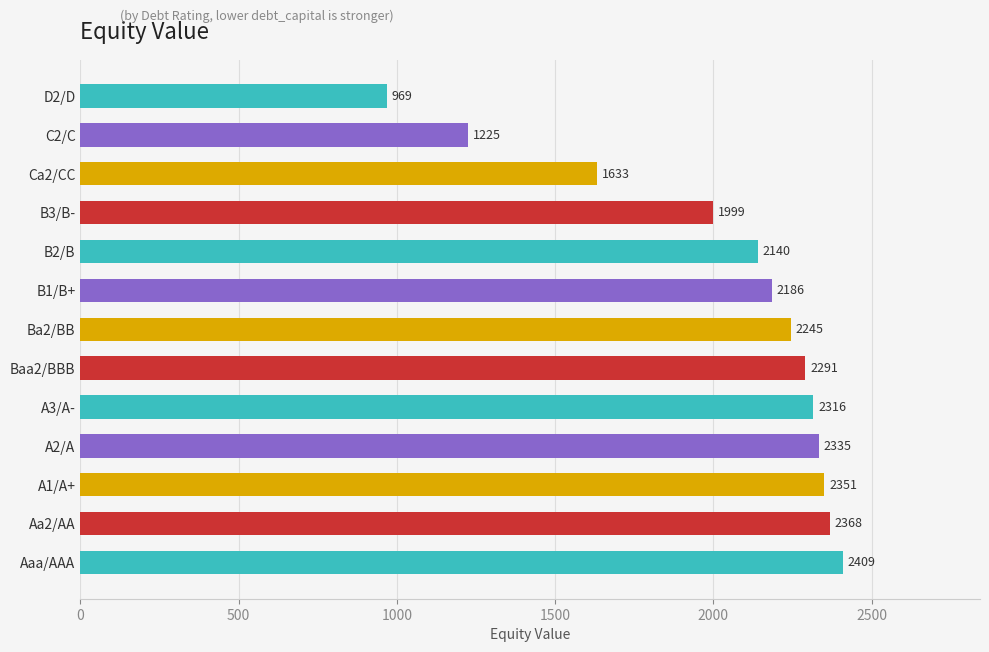

Which has a higher value, A1/A+ or B3/B-?

A1/A+